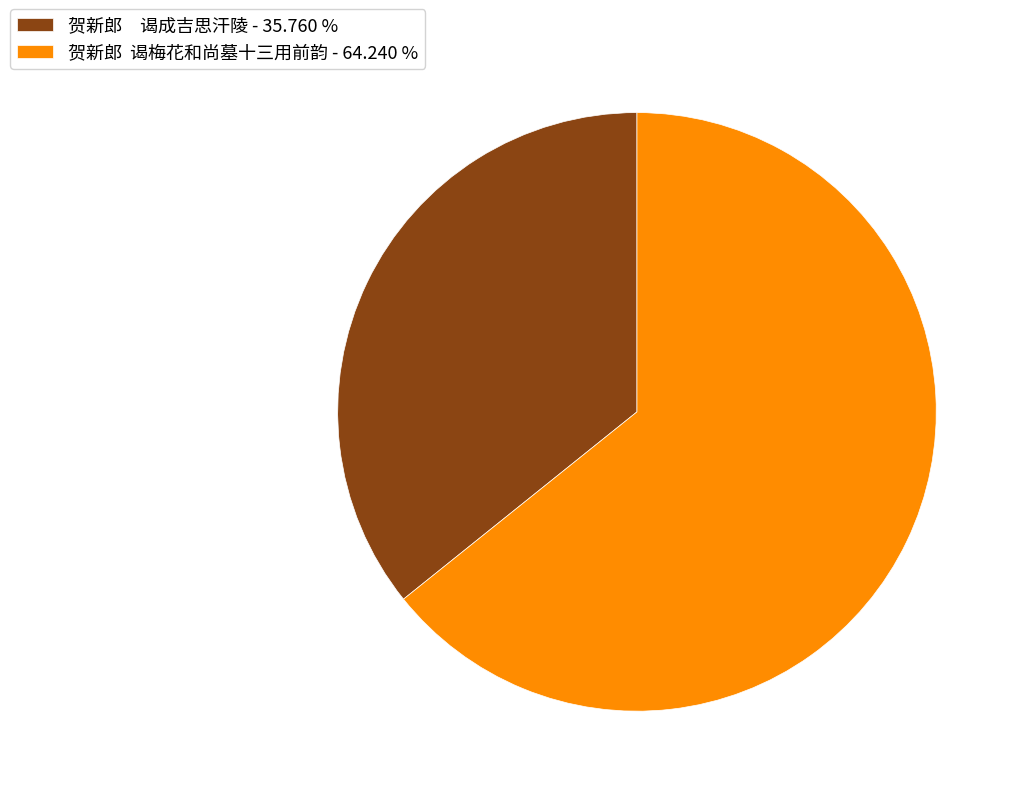

Does 贺新郎 谒梅花和尚墓十三用前韵 - 64.240 % account for over 50% of the chart?

Yes